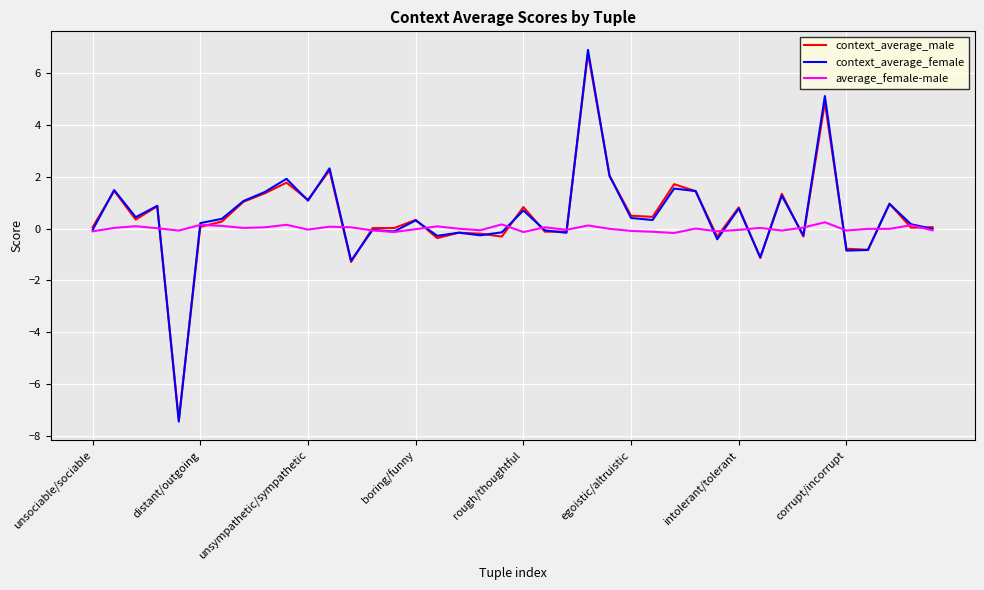

How many lines are shown in the chart?

3